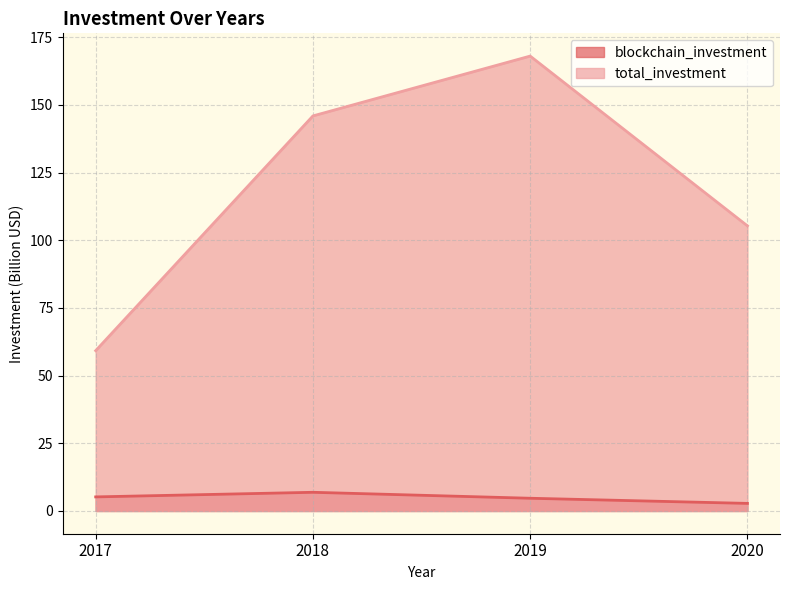

The total_investment series shows 34.0 at 2019. True or false?

False